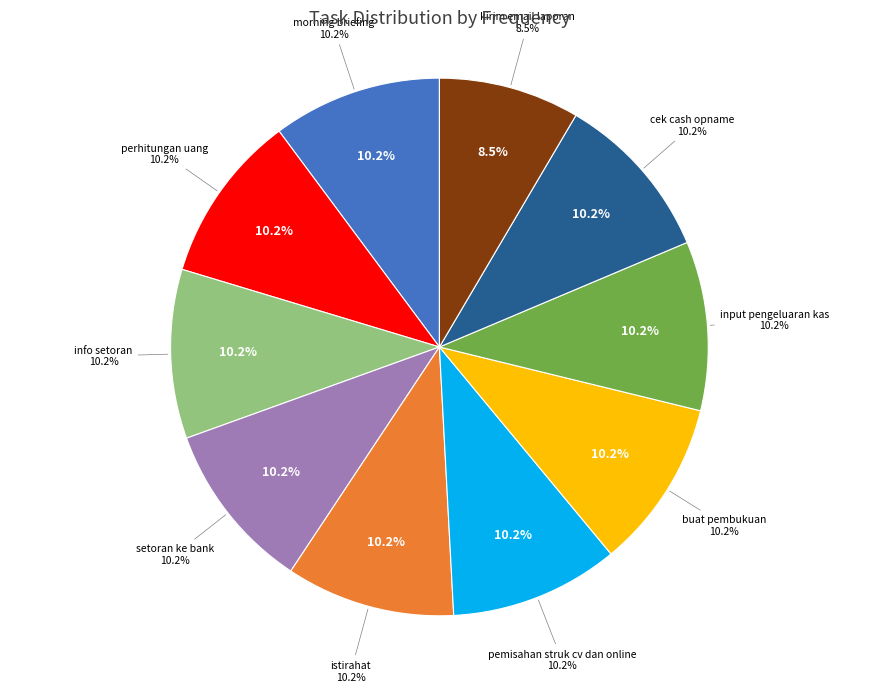

Is the sum of pemisahan struk cv dan online and setoran ke bank greater than half?

No